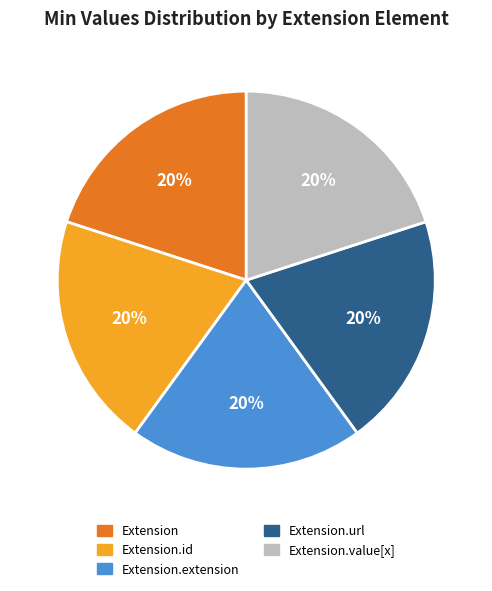

True or false: Extension.id accounts for 14% of the total.

False